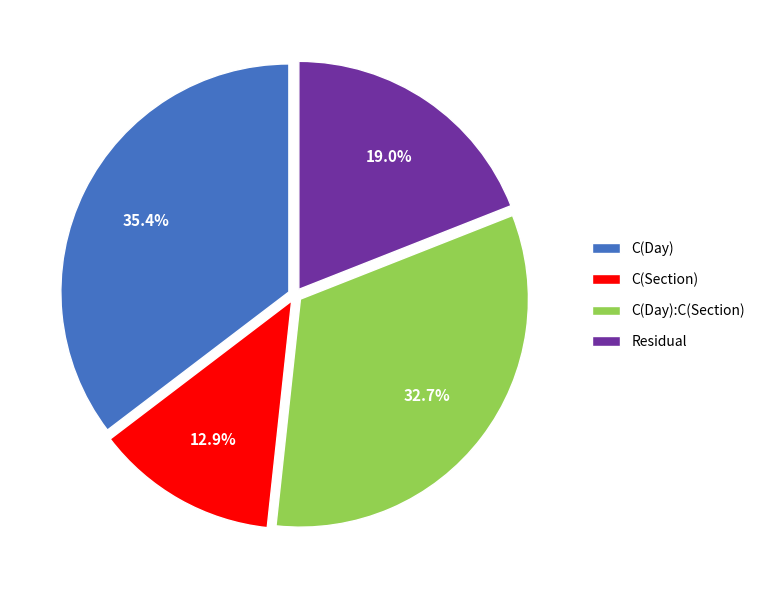

The Residual slice represents 14% of the pie. True or false?

False